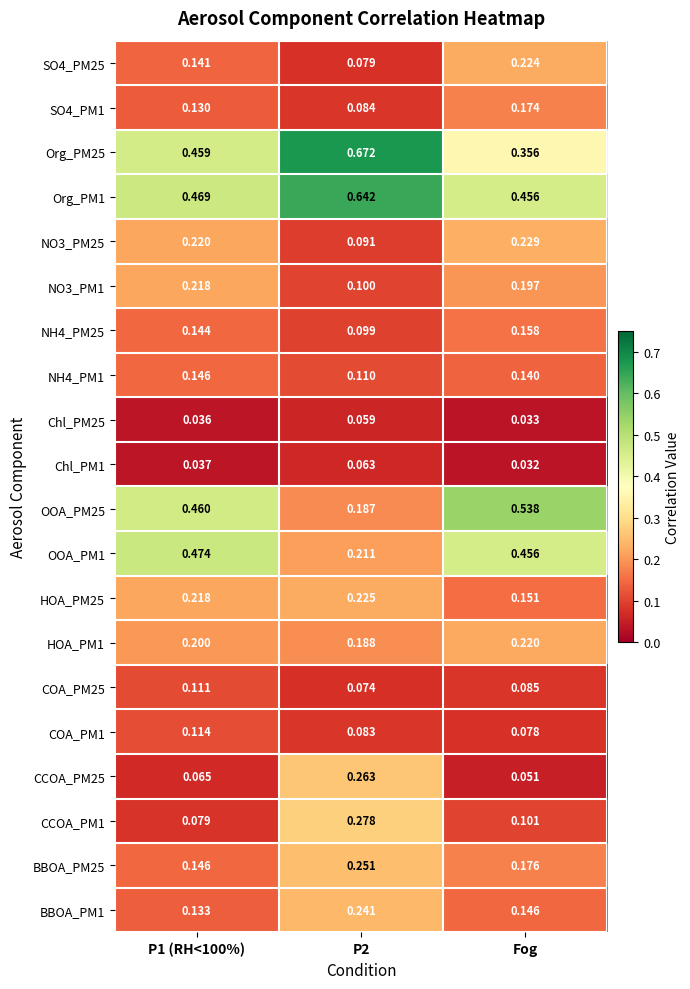

At which category is the sum across all series the highest?

Fog